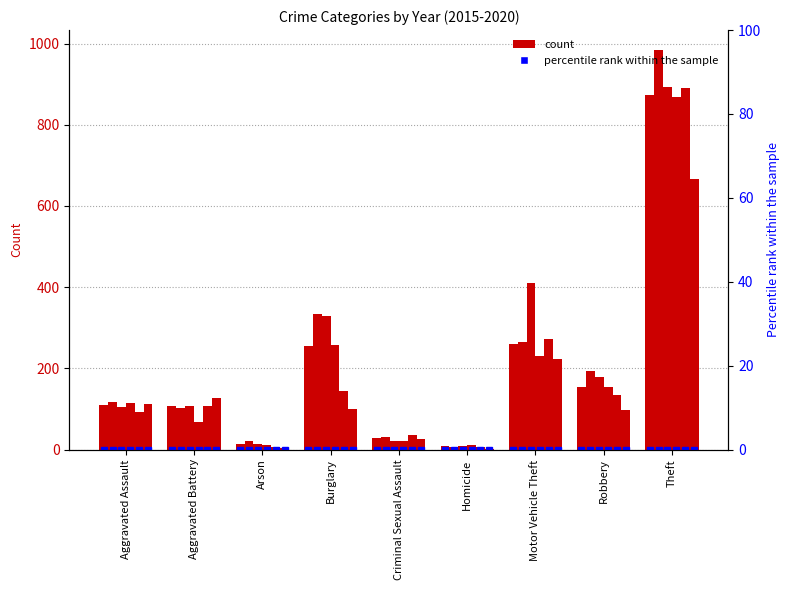

What is the difference between the 2020 values at Aggravated Assault and Arson?

109